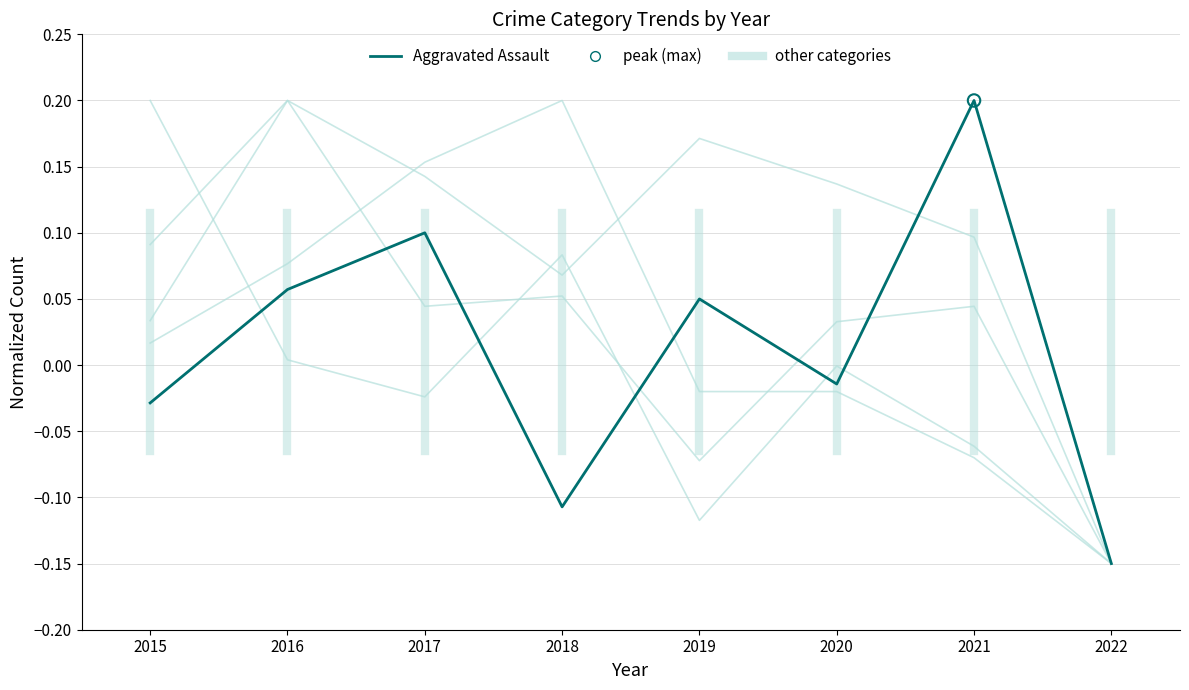

Is this an area chart (filled region under the line)?

No